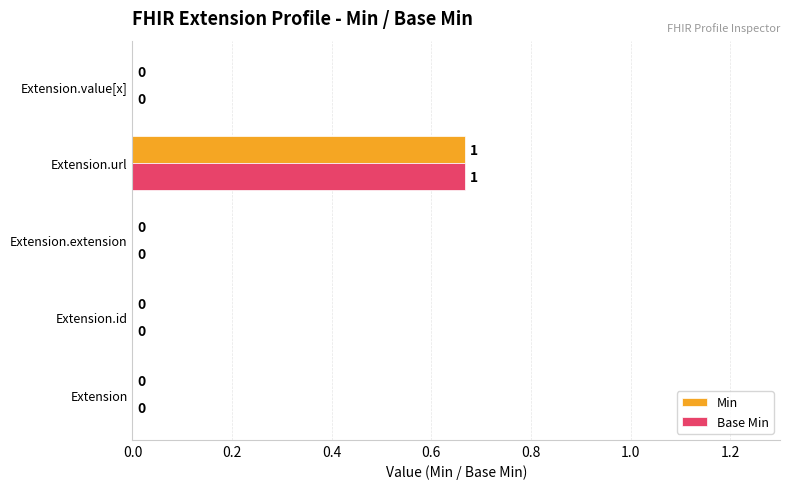

At which category is the sum across all series the highest?

Extension.url